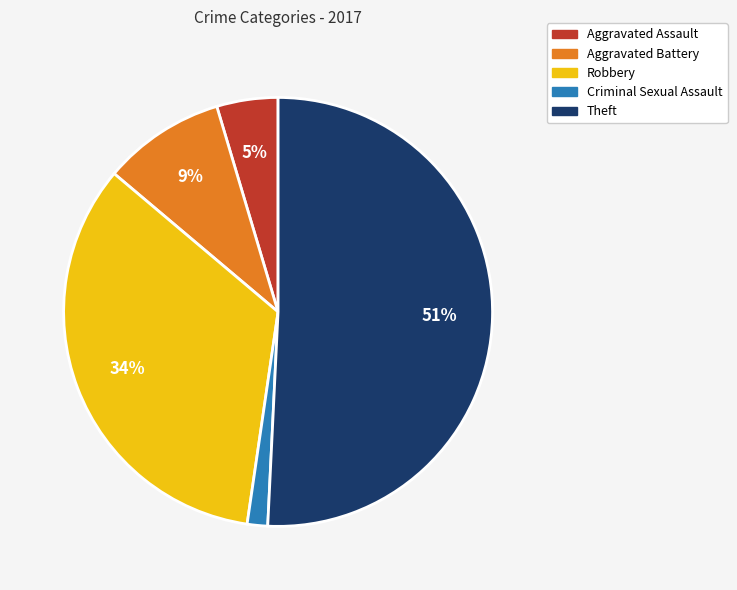

Is it true that Aggravated Battery is 1% of the pie?

False